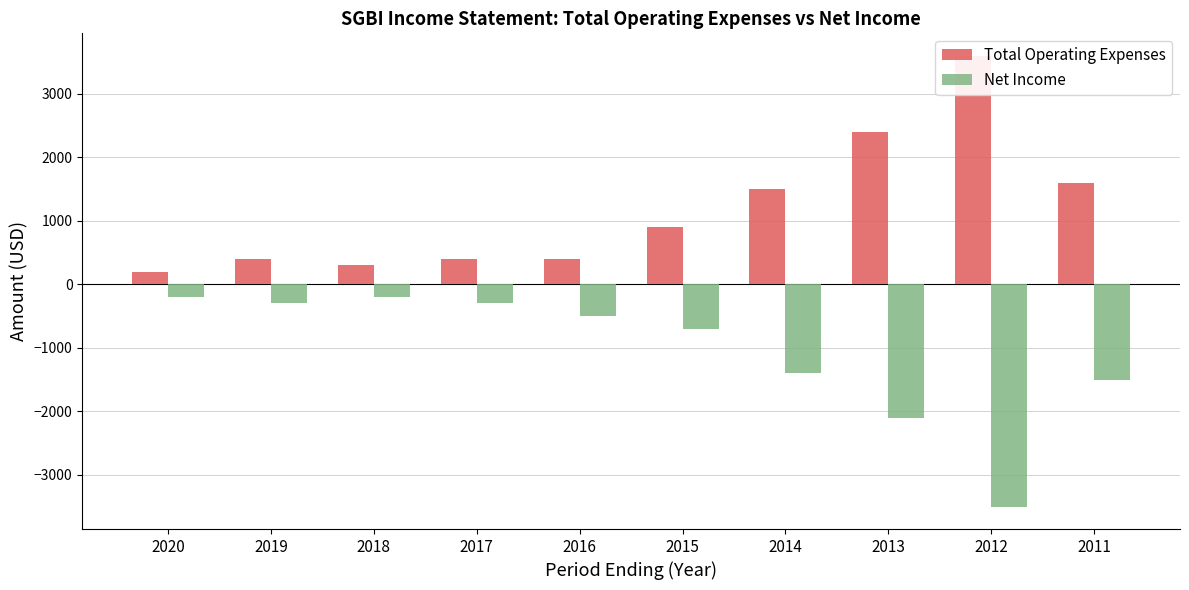

Where is Total Operating Expenses nearest to the value 1900?

2011